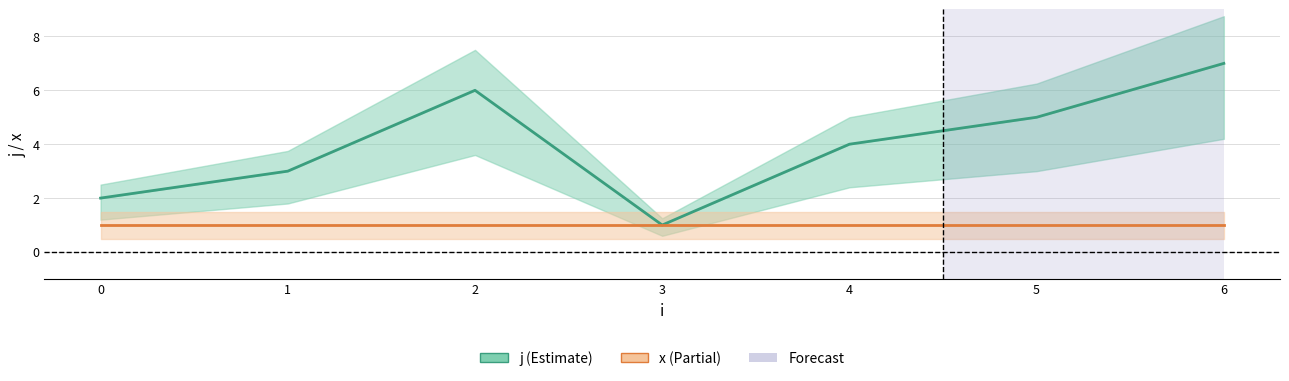

How many values in the j series exceed 4?

3